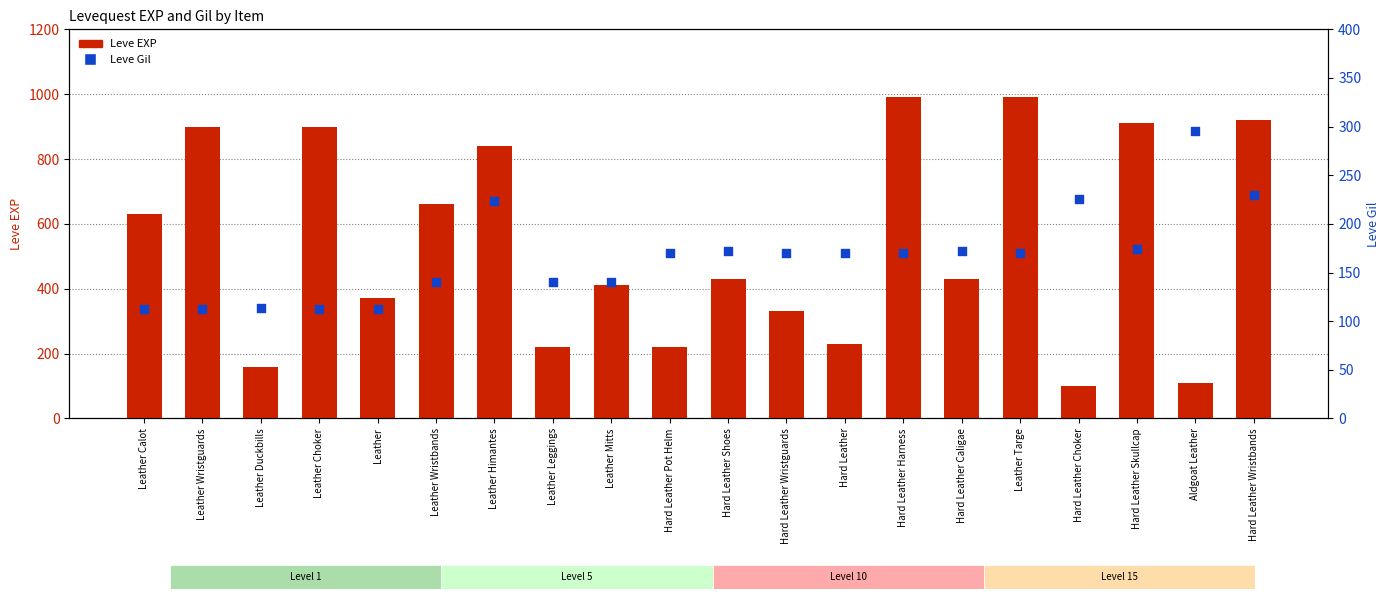

Which series reaches the minimum Y coordinate?

Leve EXP